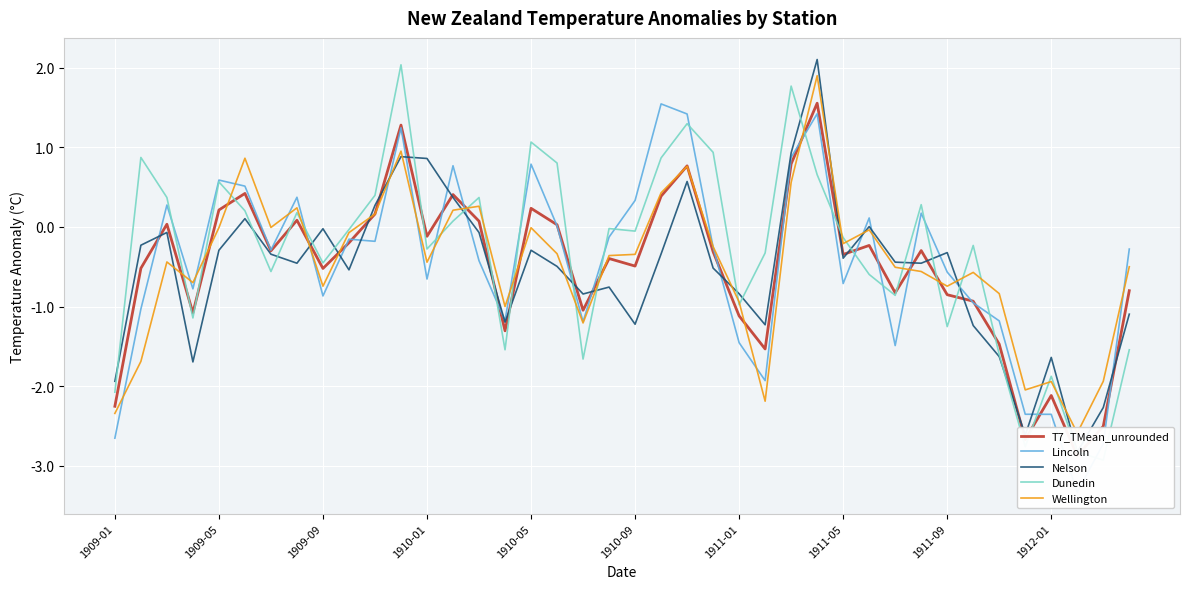

What is the difference between the second highest and minimum values in the Dunedin series?

4.7